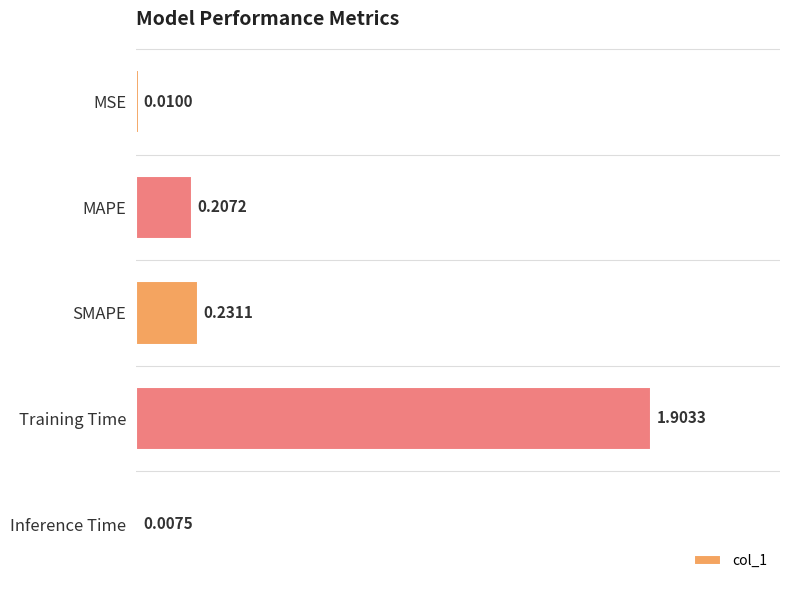

What is the difference between the maximum and minimum values?

1.9